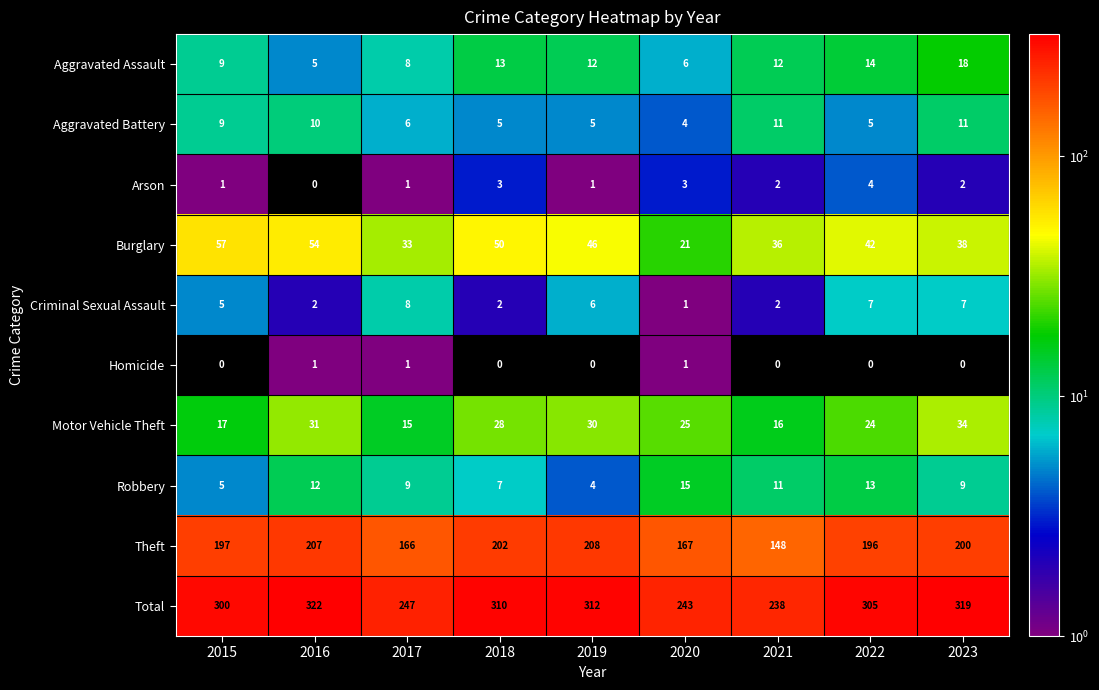

The value of Burglary at 2018 is 50. True or false?

True